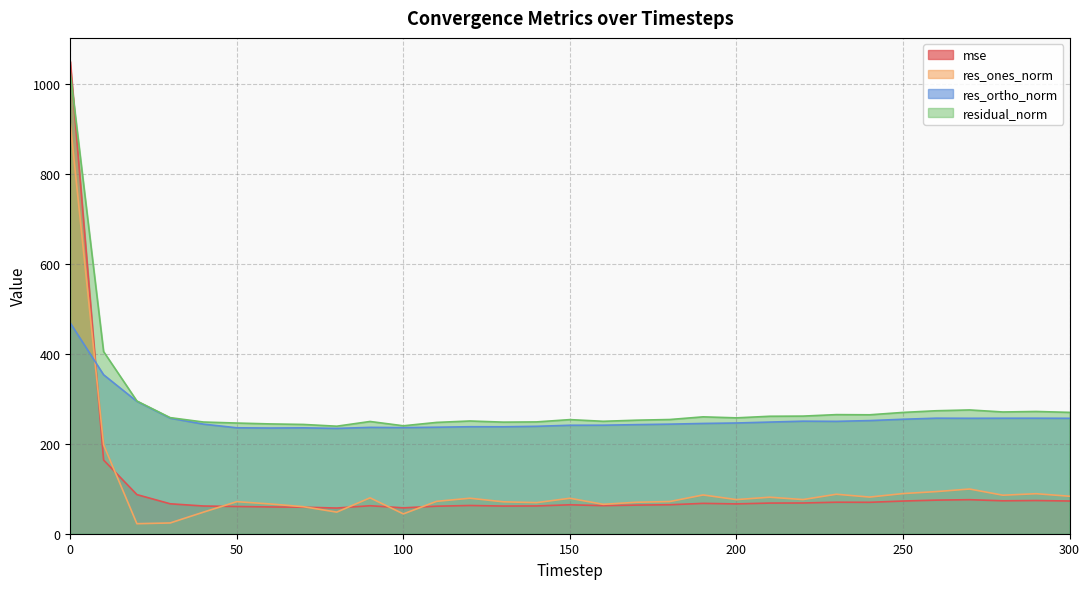

What are all the series names shown in the legend?

mse, res_ones_norm, res_ortho_norm, residual_norm